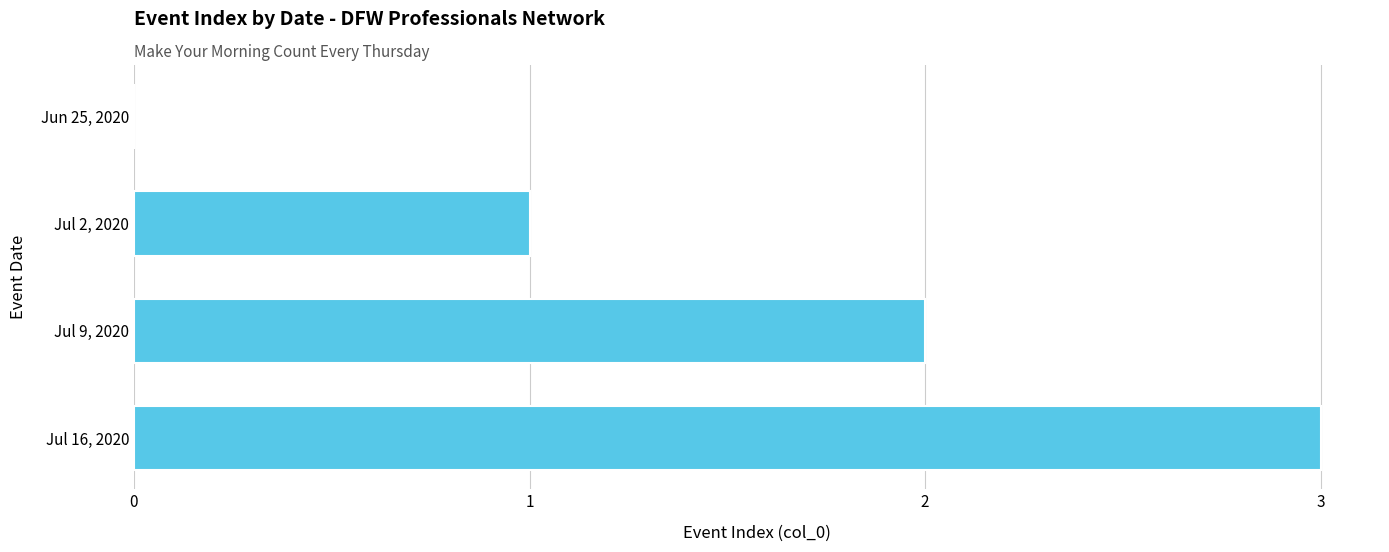

Which has a higher value, Jul 16, 2020 or Jul 2, 2020?

Jul 16, 2020